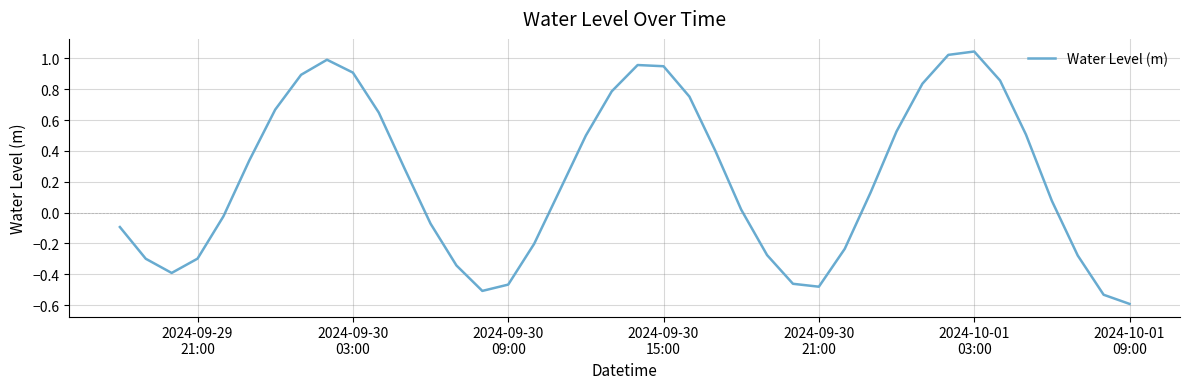

What is the smallest value displayed?

-0.6